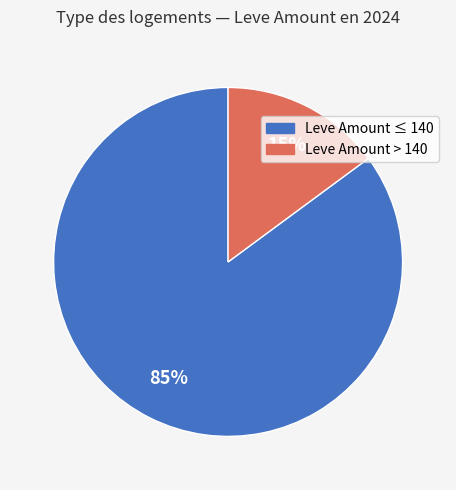

Does any single category account for the majority?

Yes